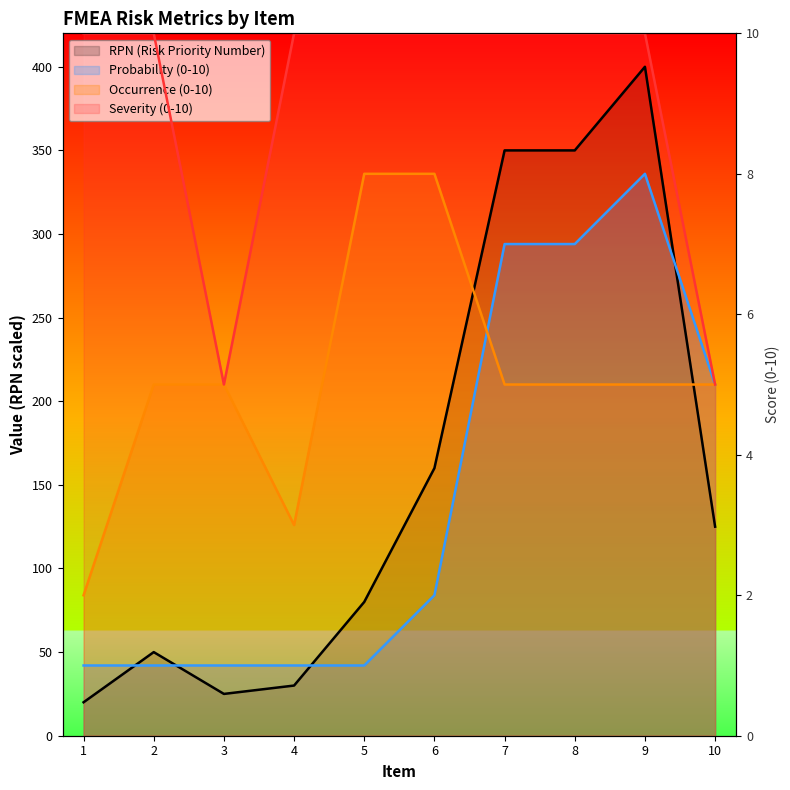

At which category does the chart reach its peak across all series?

1